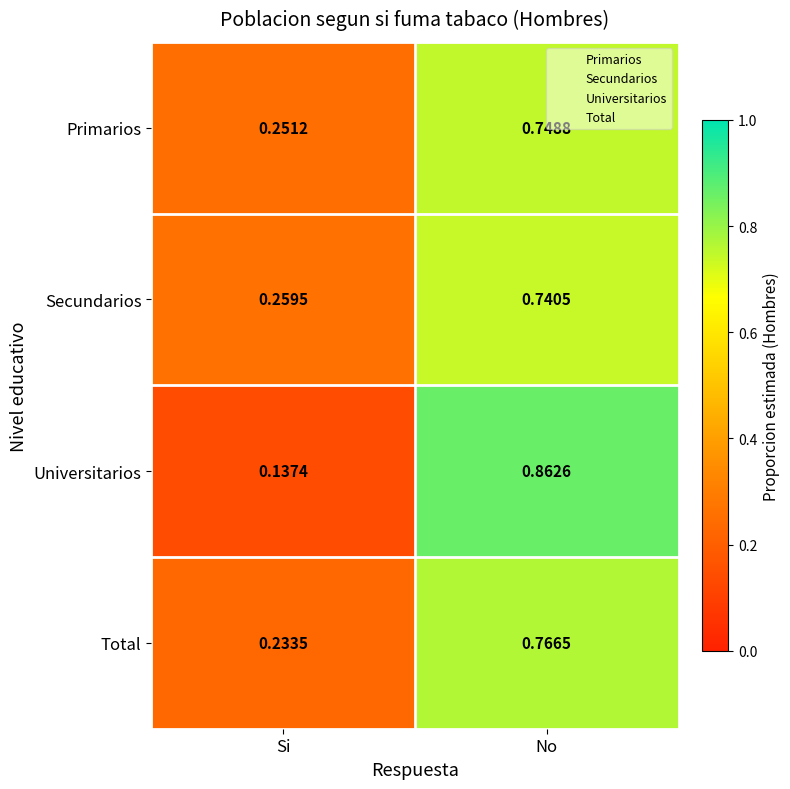

Rank the series by their maximum value, from lowest to highest.

Secundarios, Primarios, Total, Universitarios